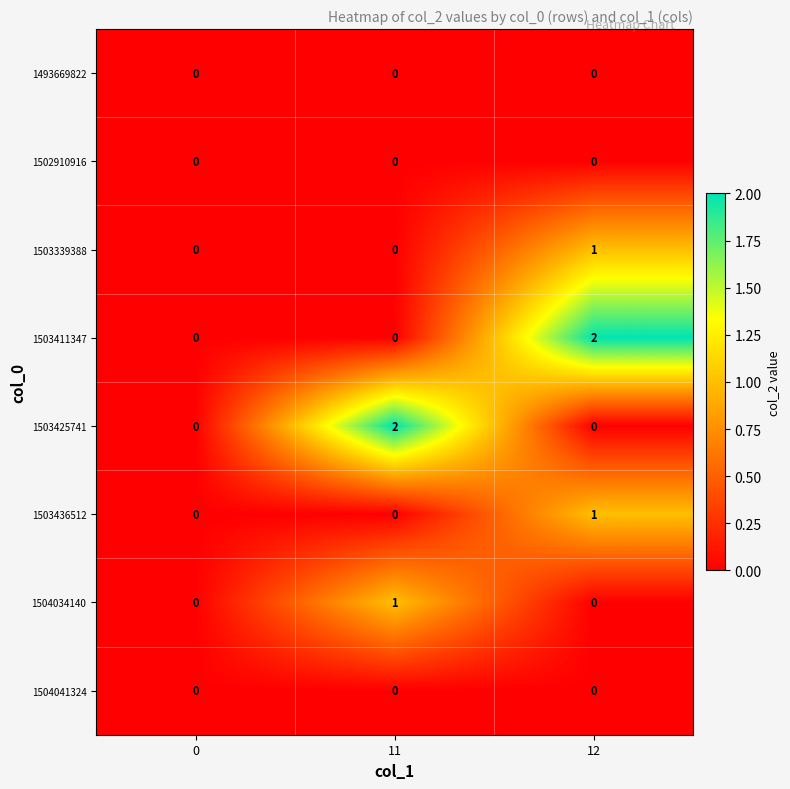

Reading left to right, transcribe all the data shown in this chart.

1493669822: 0=0	11=0	12=0
1502910916: 0=0	11=0	12=0
1503339388: 0=0	11=0	12=1
1503411347: 0=0	11=0	12=2
1503425741: 0=0	11=2	12=0
1503436512: 0=0	11=0	12=1
1504034140: 0=0	11=1	12=0
1504041324: 0=0	11=0	12=0